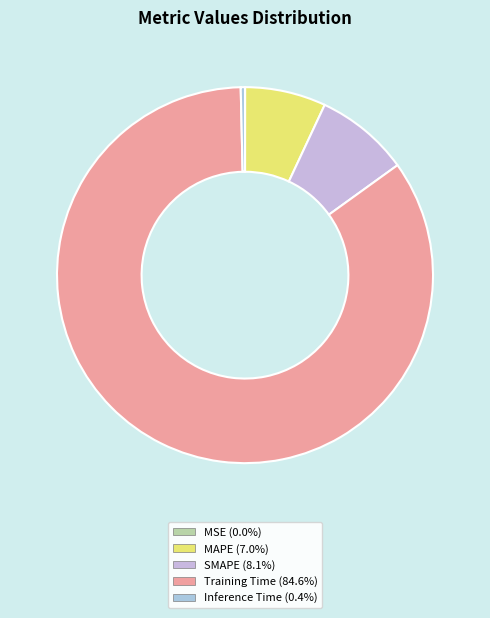

To the nearest percent, what is the average slice percentage?

20%